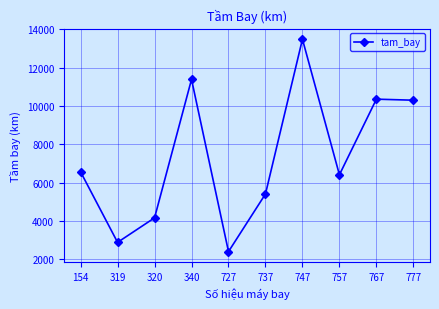

What is the difference between the maximum and minimum values?

11082